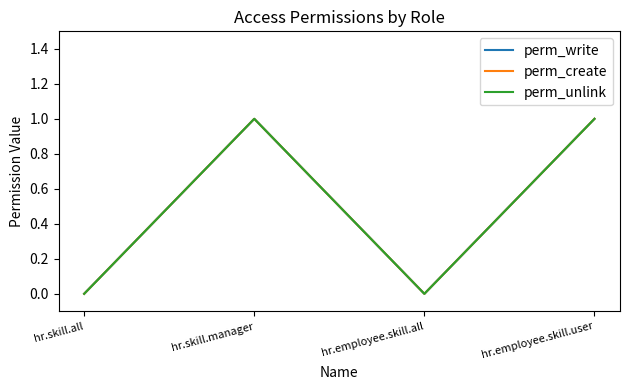

Does the chart display data point markers on the line(s)?

No